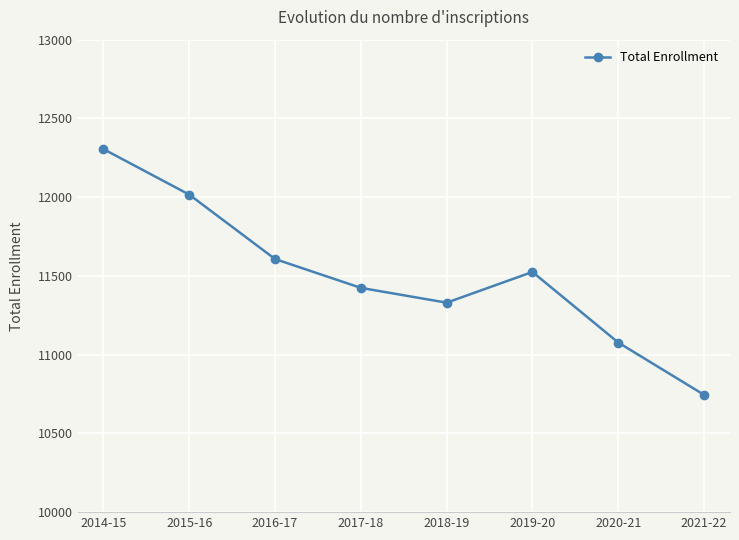

How many values are below 11525?

4